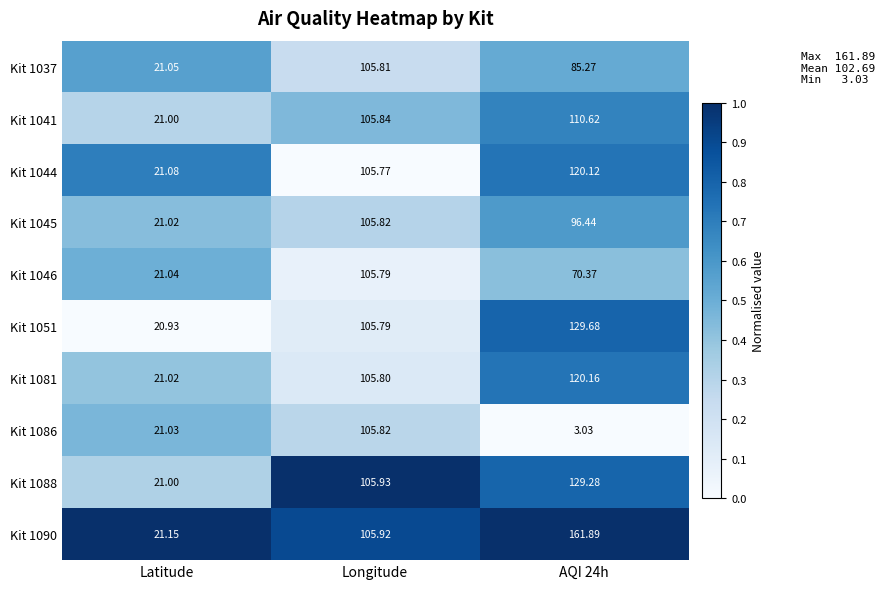

Is the value of Kit 1037 at AQI 24h greater than the value of Kit 1088 at Longitude?

No